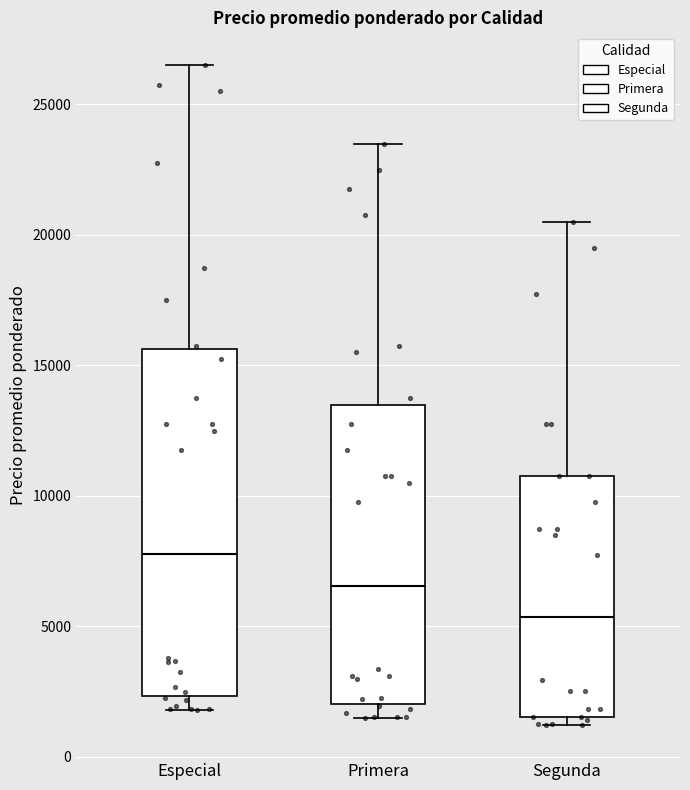

Which box has the lowest median line?

Segunda